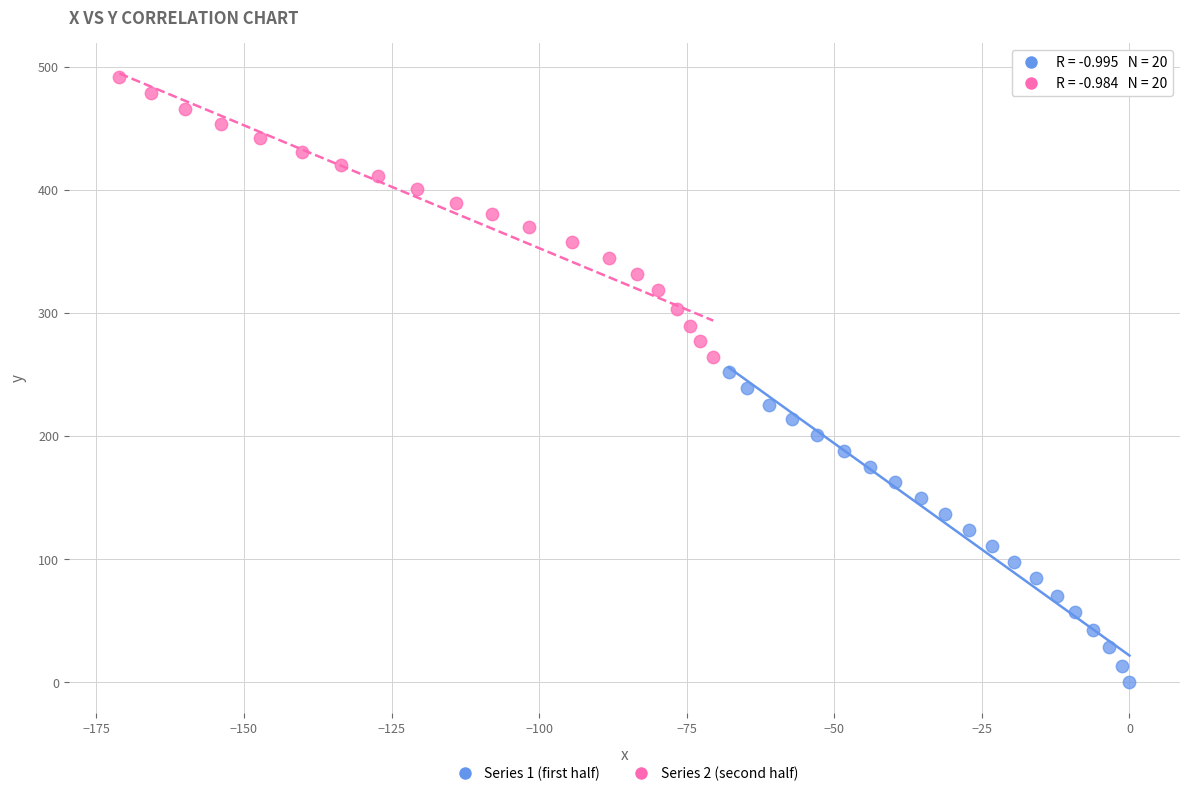

Which series has the largest Y range (max minus min)?

Series 1 (first half)